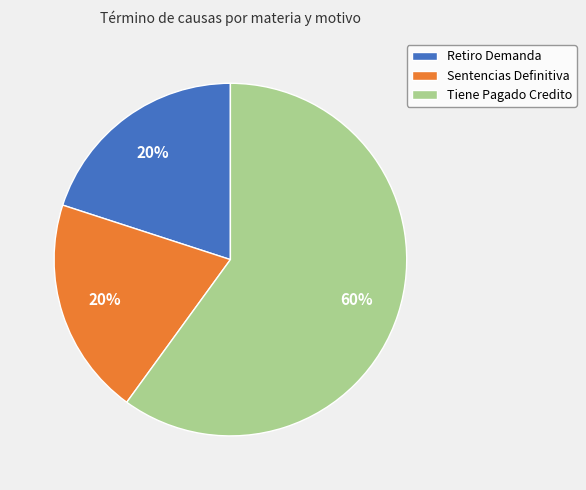

Which slice is the largest?

Tiene Pagado Credito